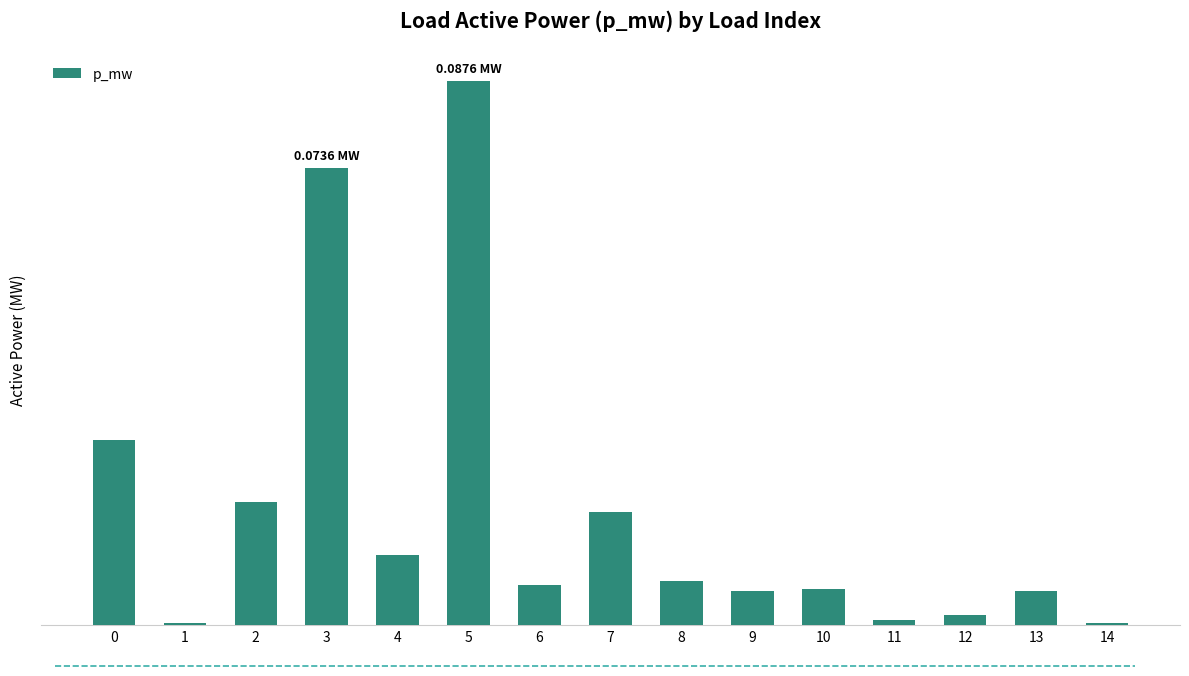

The value at 0 is 0.0. True or false?

True